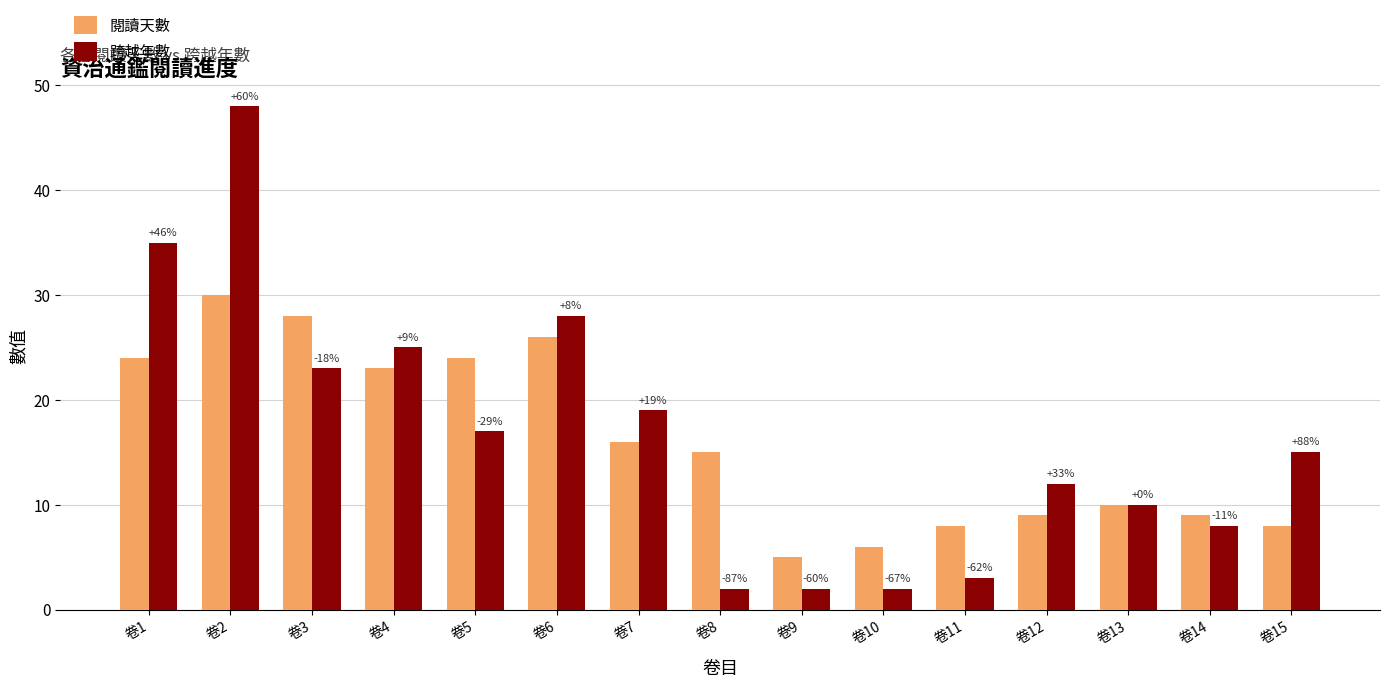

Rank the series by their maximum value, from lowest to highest.

閱讀天數, 跨越年數